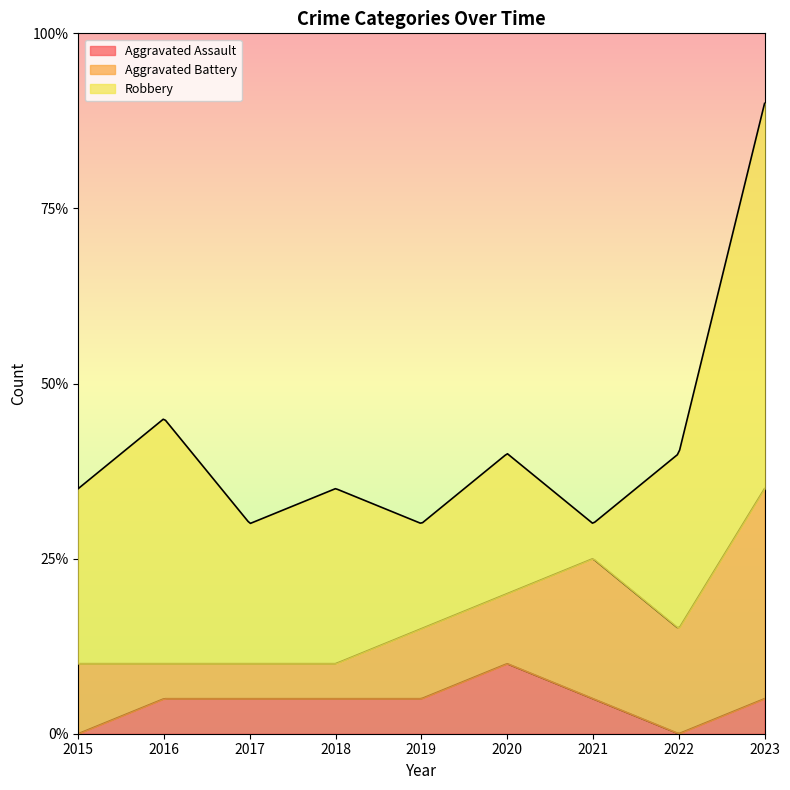

Which category has the lowest value in the Aggravated Assault series?

2015